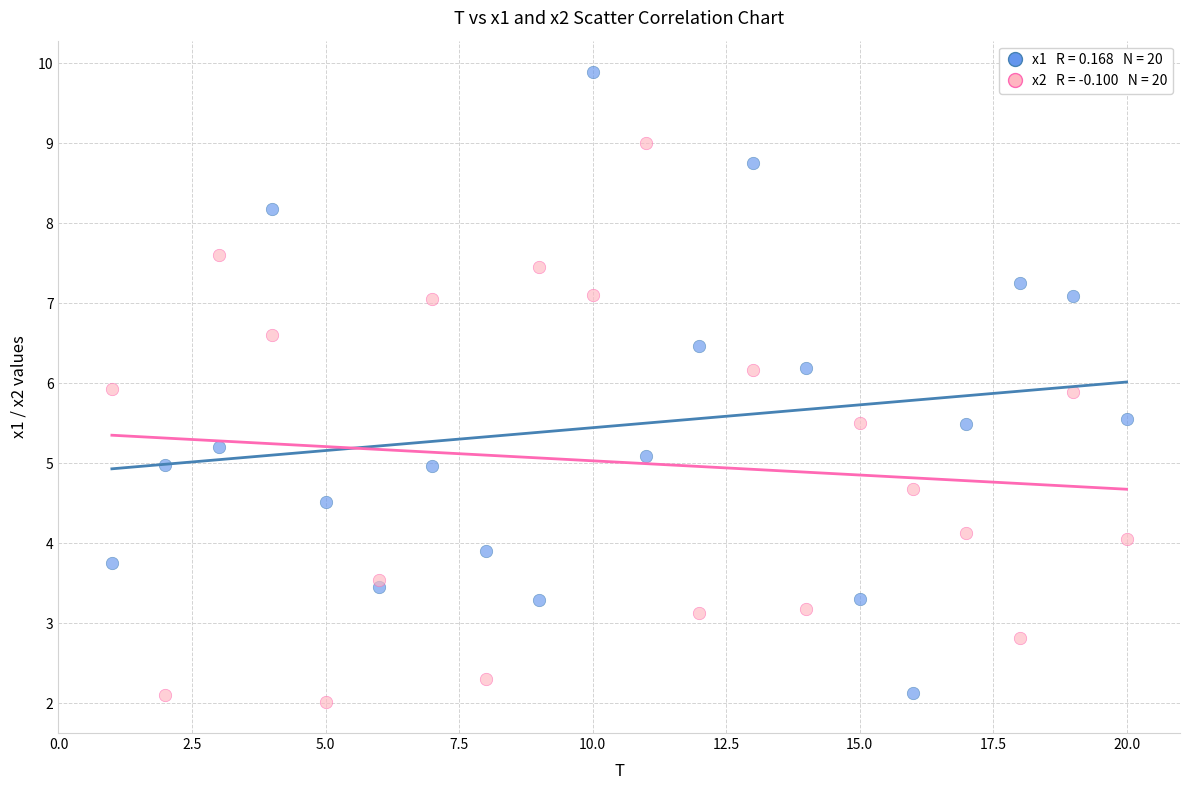

Across all data points, what is the range of X values (max minus min)?

19.0